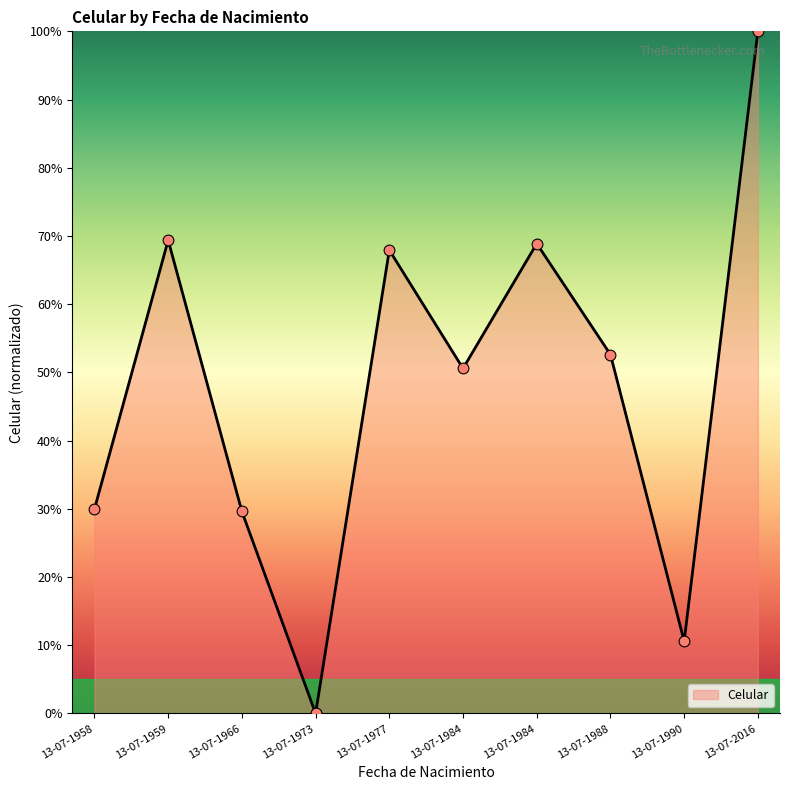

What is the ratio of the value at 13-07-1977 to the value at 13-07-1984?

1.3